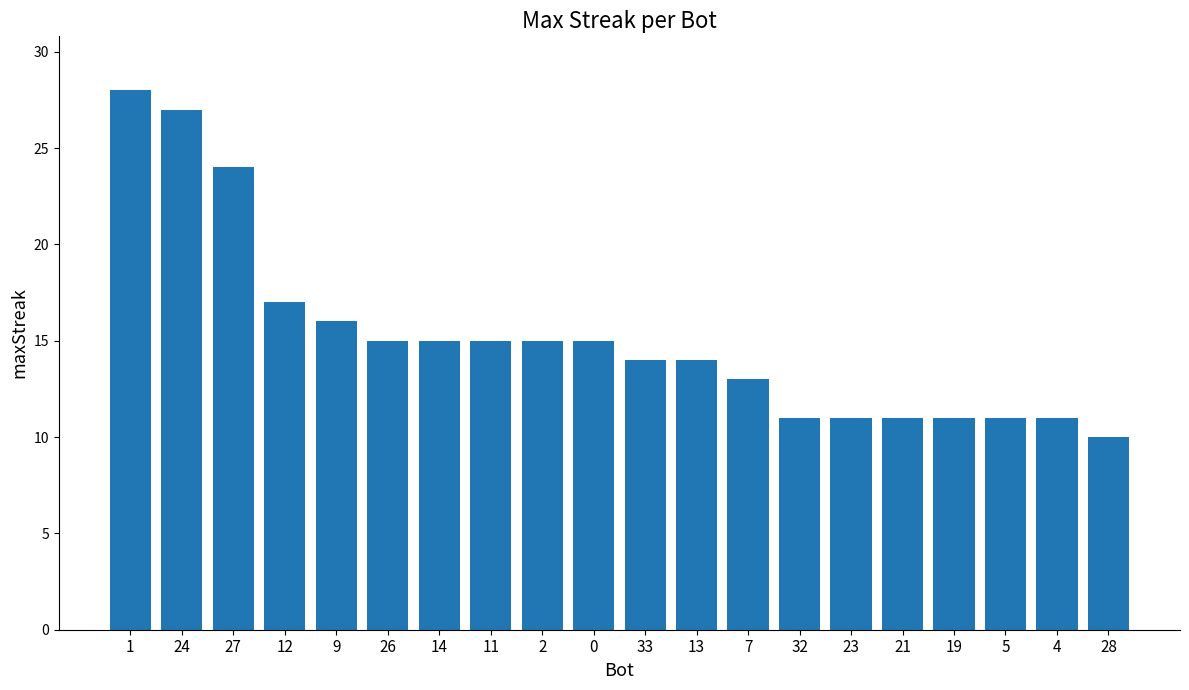

At which label is the value closest to 19?

12